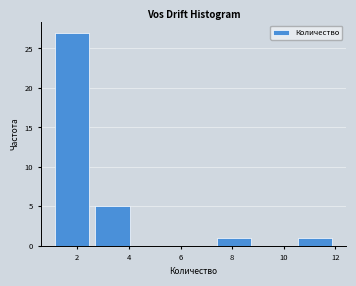

What is the height of the bar covering 1.0 to 2.6 on the x-axis? Neither the bar edges nor the heights are printed on the chart, so give them approximately, as read against the axes.

27